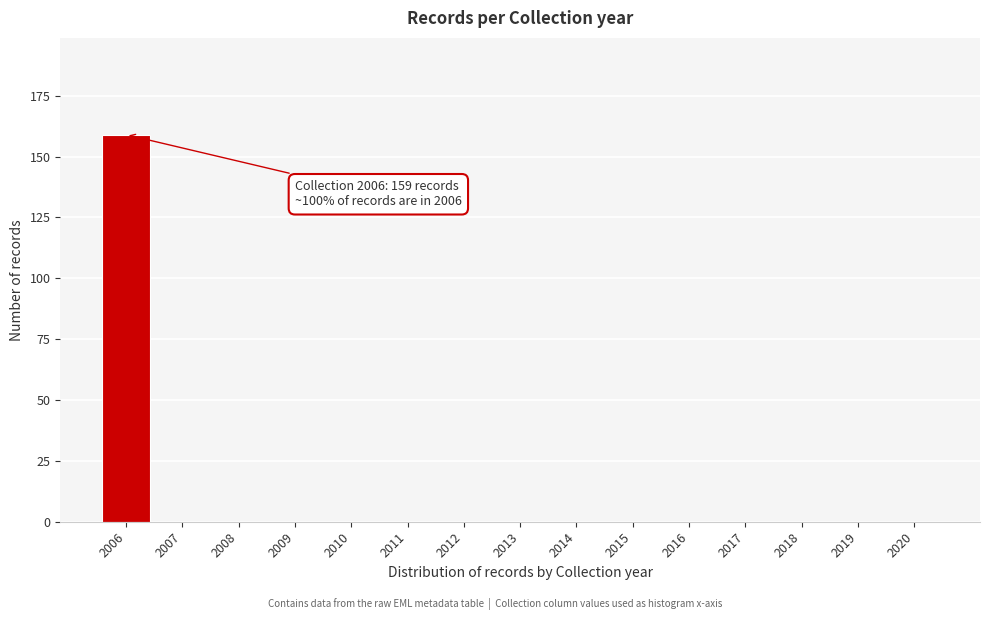

Reading left to right, what are all the values shown in this chart?

2006=159	2007=0	2008=0	2009=0	2010=0	2011=0	2012=0	2013=0	2014=0	2015=0	2016=0	2017=0	2018=0	2019=0	2020=0